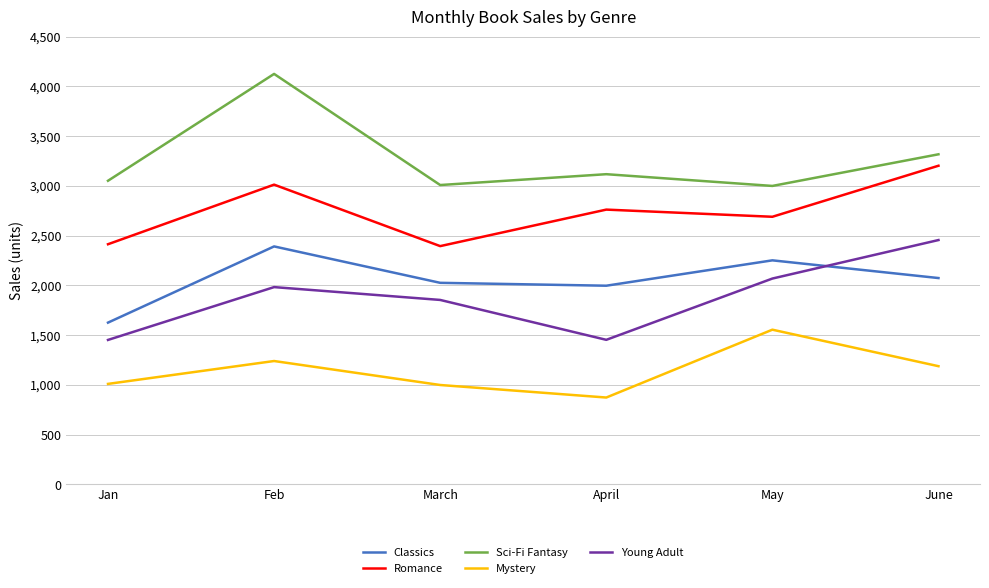

Where is the first local minimum for Romance?

March